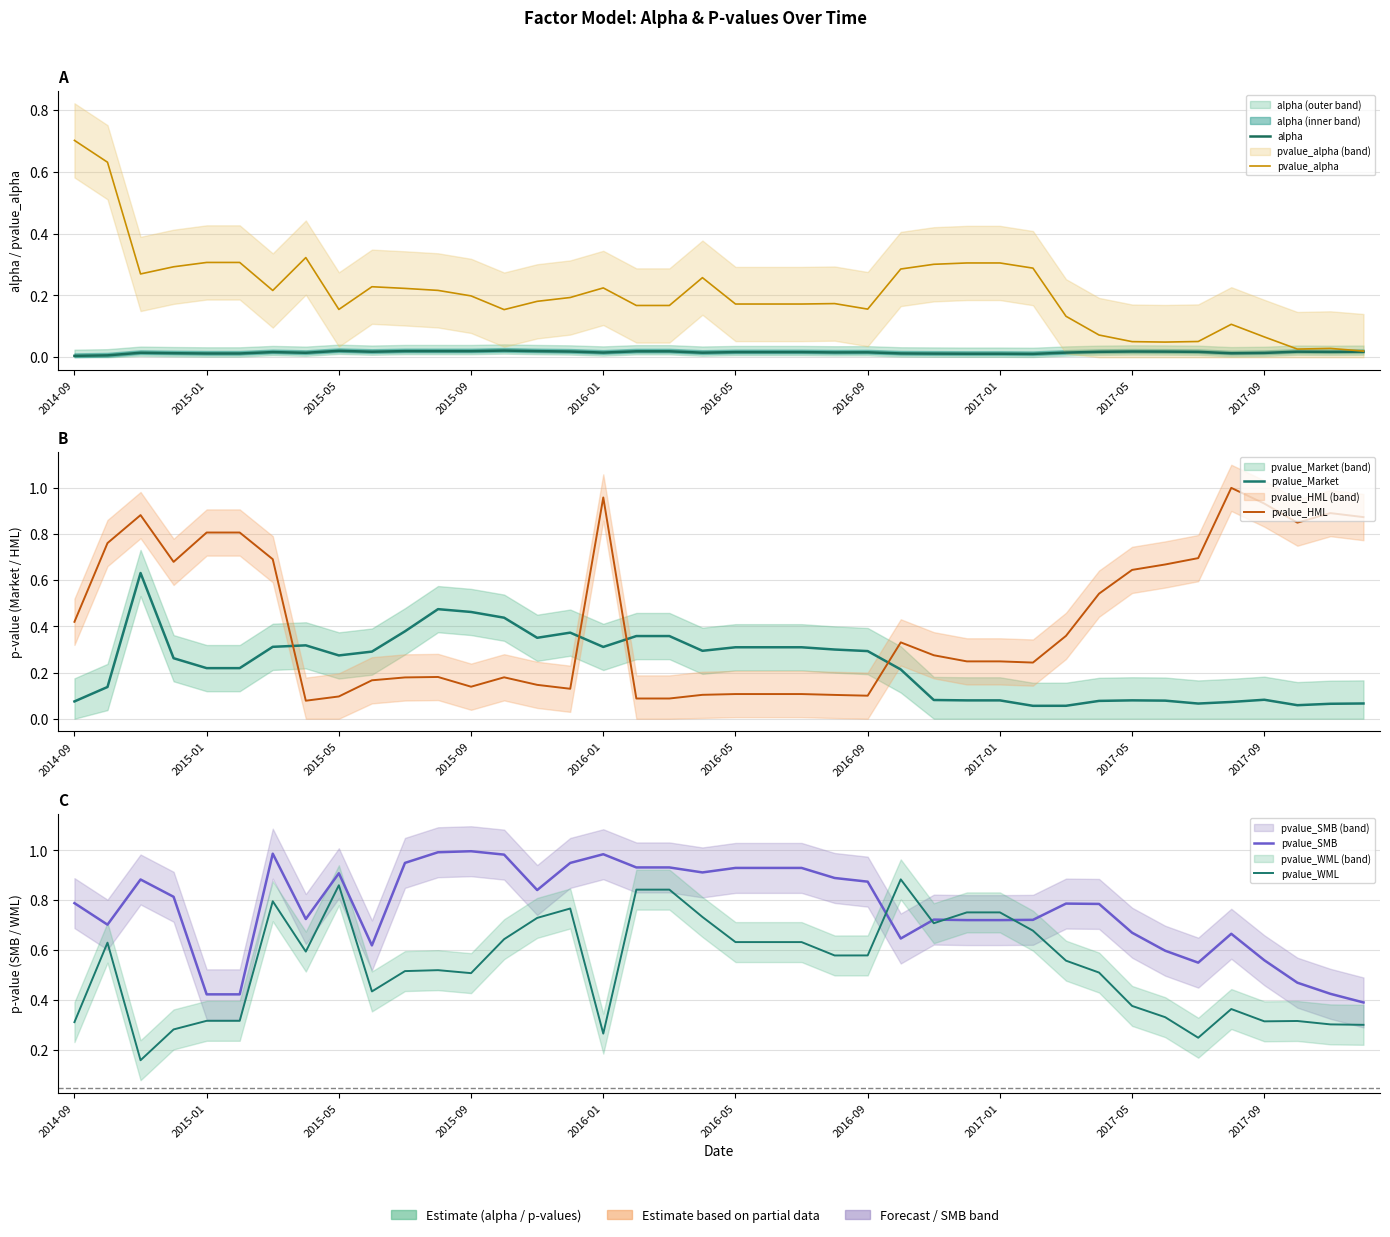

Is it true that pvalue_Market equals 0.1 at 2017-09?

False